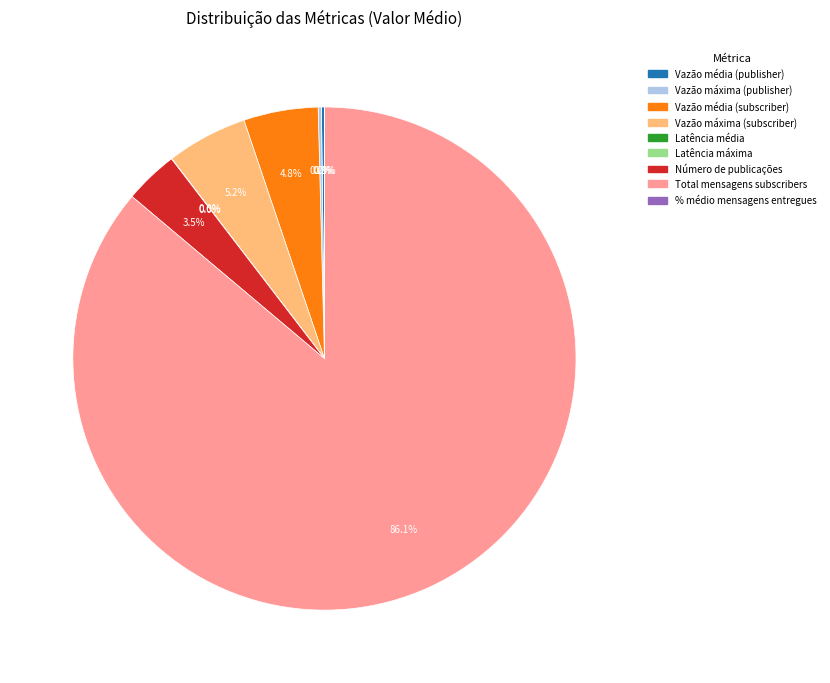

Which category has the biggest portion of the pie?

Total mensagens subscribers